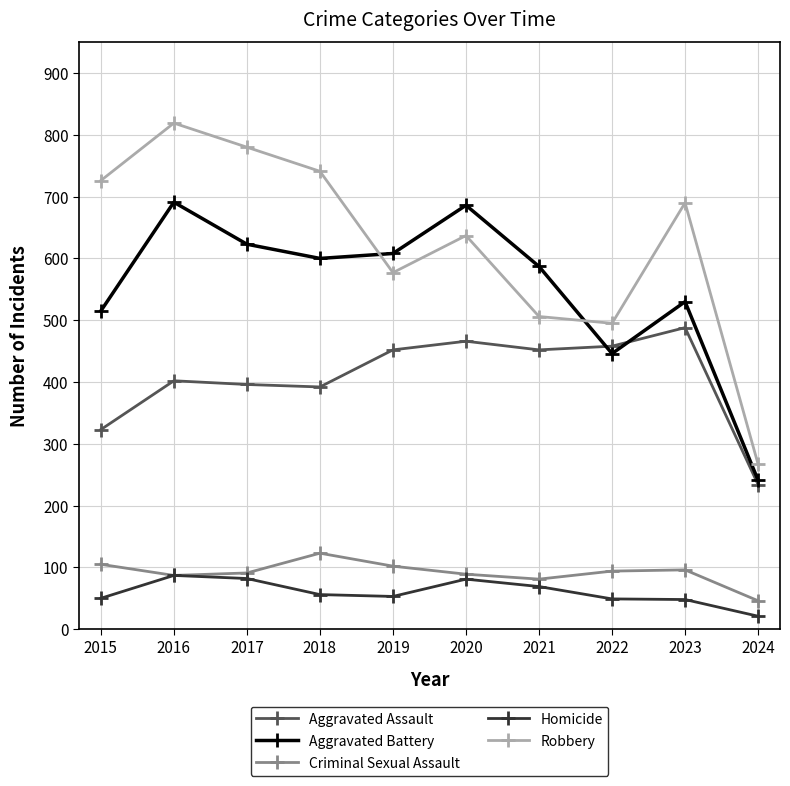

Read the Criminal Sexual Assault value at 2021, to the nearest 10.

80